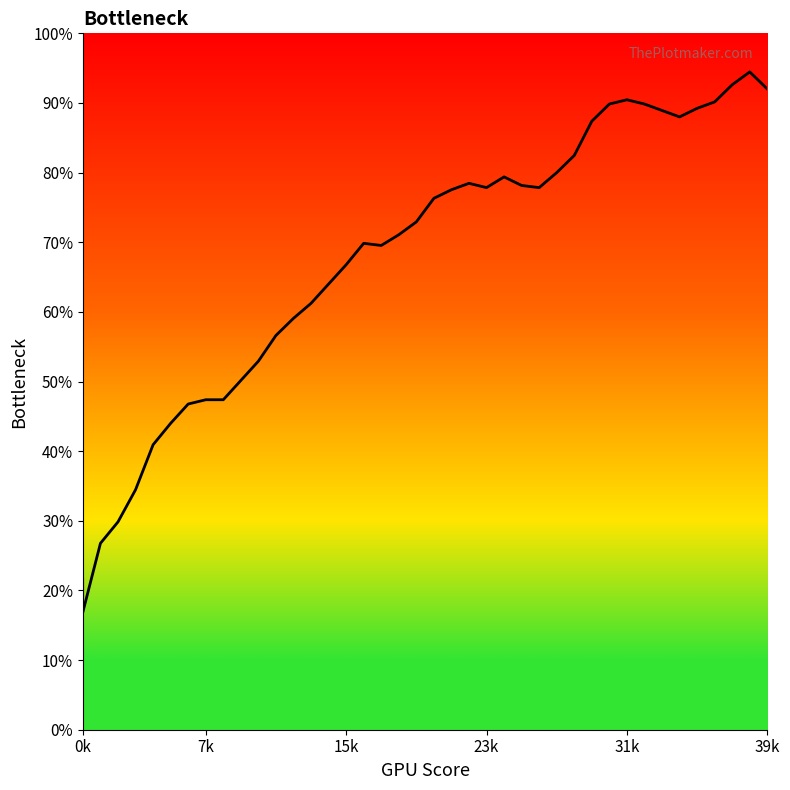

What is the minimum value shown in the chart?

16.9